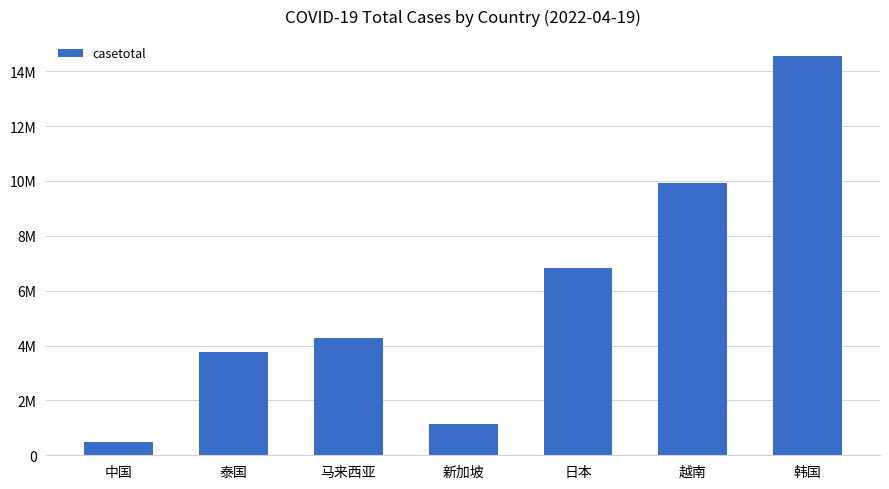

Are the bars grouped side by side (vs. stacked)?

No